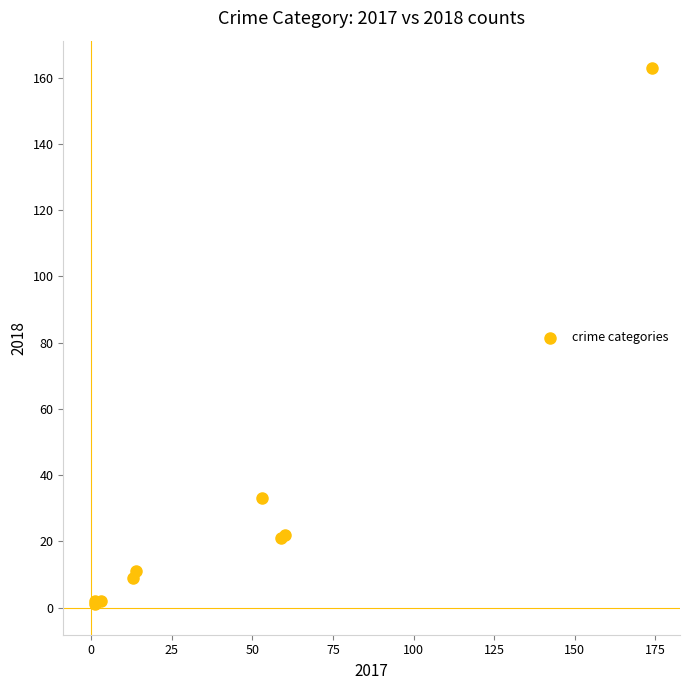

What Y value in the scatter plot is closest to 82?

33